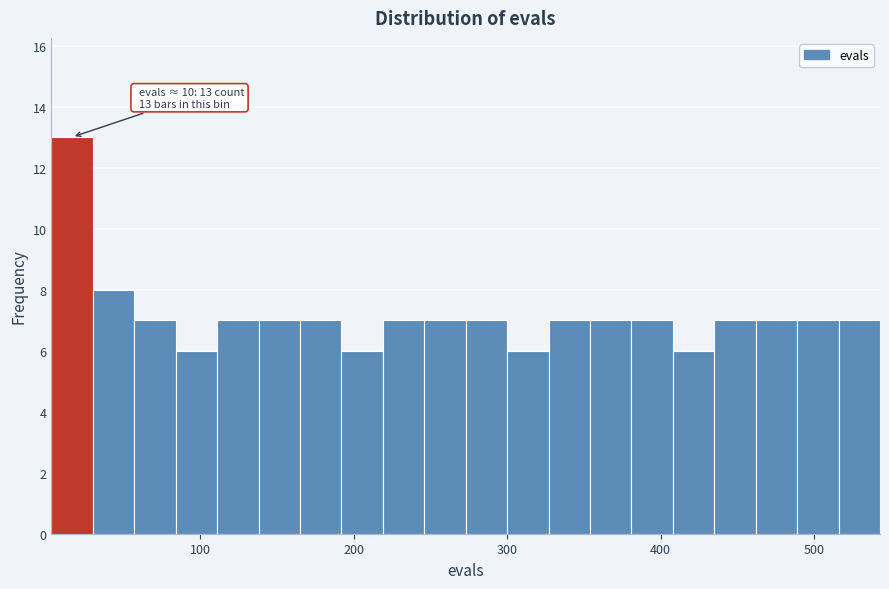

Read against the x-axis, roughly where is the centre of the tallest bar?

20